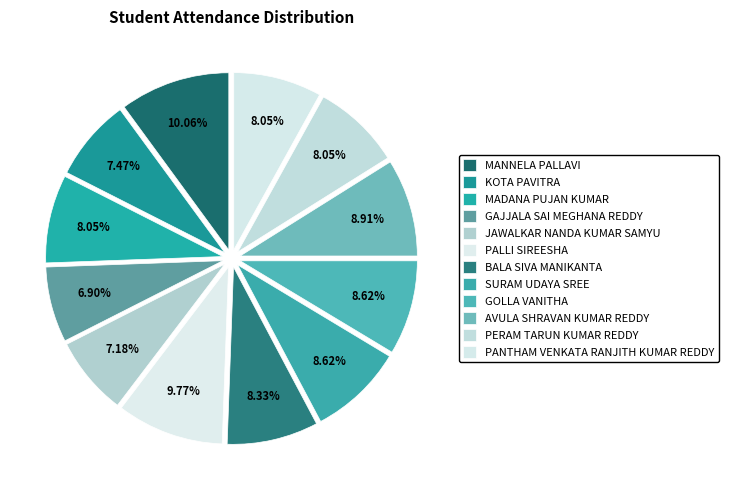

Rank the categories by value from highest to lowest.

MANNELA PALLAVI, PALLI SIREESHA, AVULA SHRAVAN KUMAR REDDY, SURAM UDAYA SREE, GOLLA VANITHA, BALA SIVA MANIKANTA, MADANA PUJAN KUMAR, PERAM TARUN KUMAR REDDY, PANTHAM VENKATA RANJITH KUMAR REDDY, KOTA PAVITRA, JAWALKAR NANDA KUMAR SAMYU, GAJJALA SAI MEGHANA REDDY